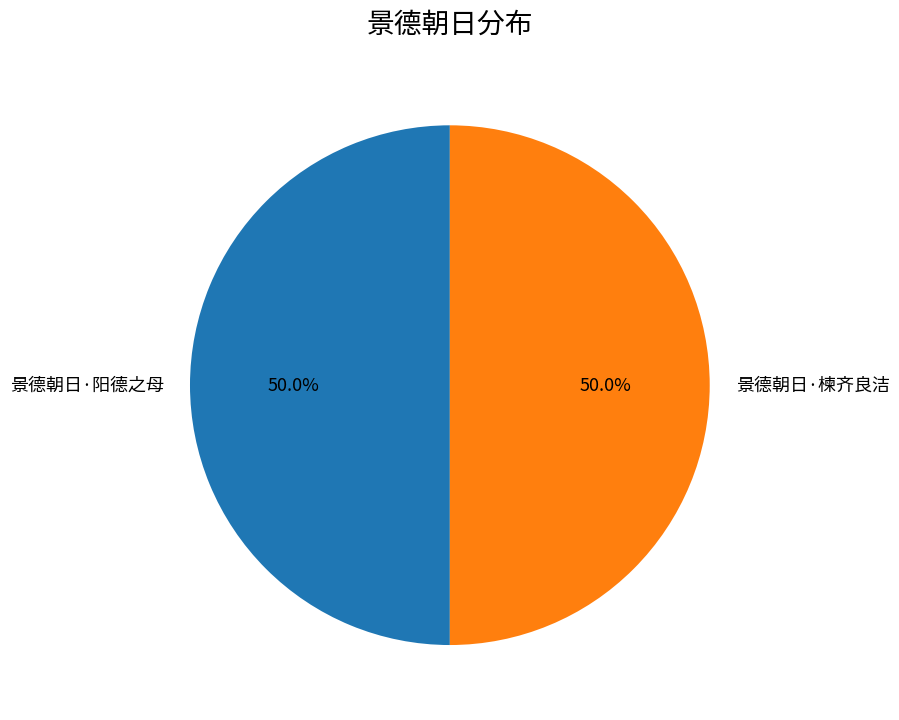

To the nearest percent, what percentage of the pie is 景德朝日·阳德之母?

50%